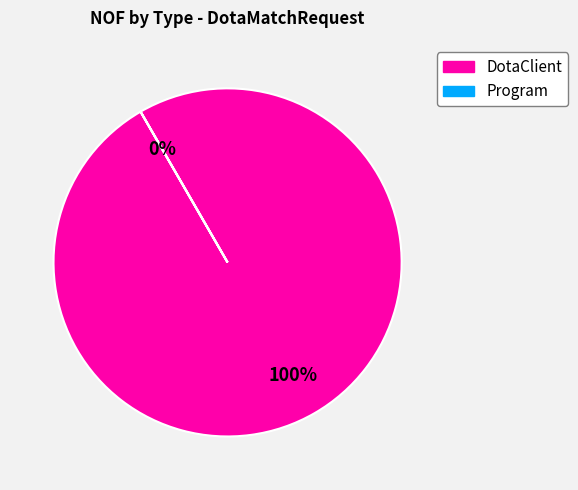

Count the number of slices in the pie.

2